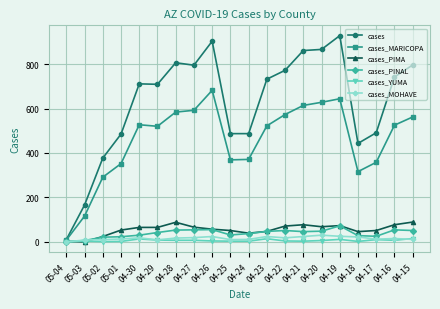

Is the value of cases_YUMA at 04-28 greater than the value of cases_MARICOPA at 04-20?

No